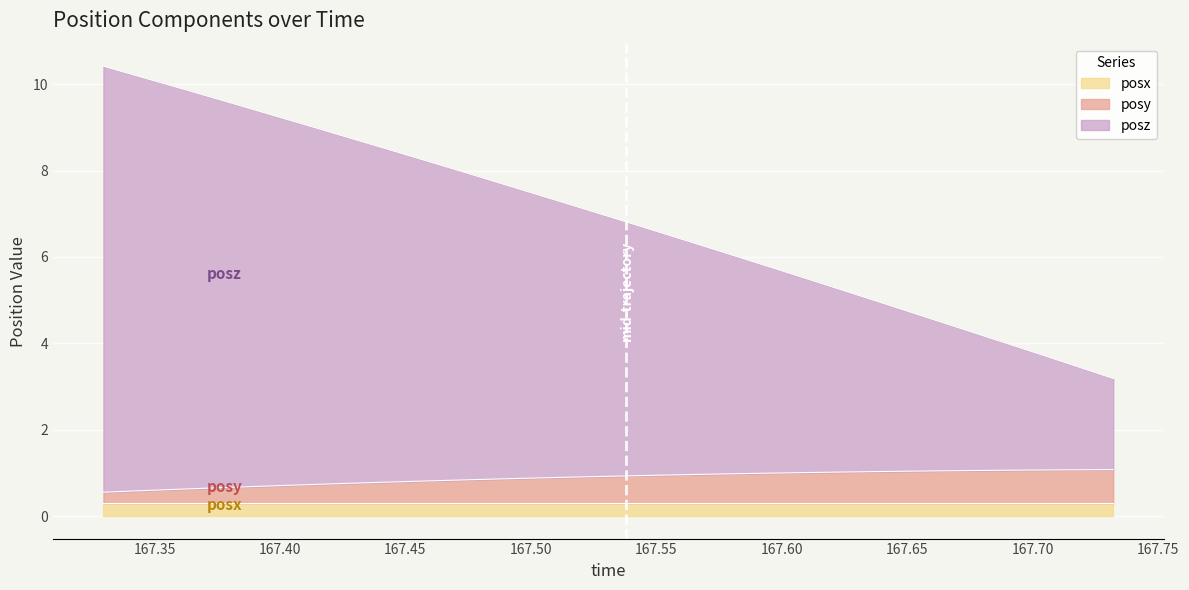

True or false: posy and posz cross at least once.

False